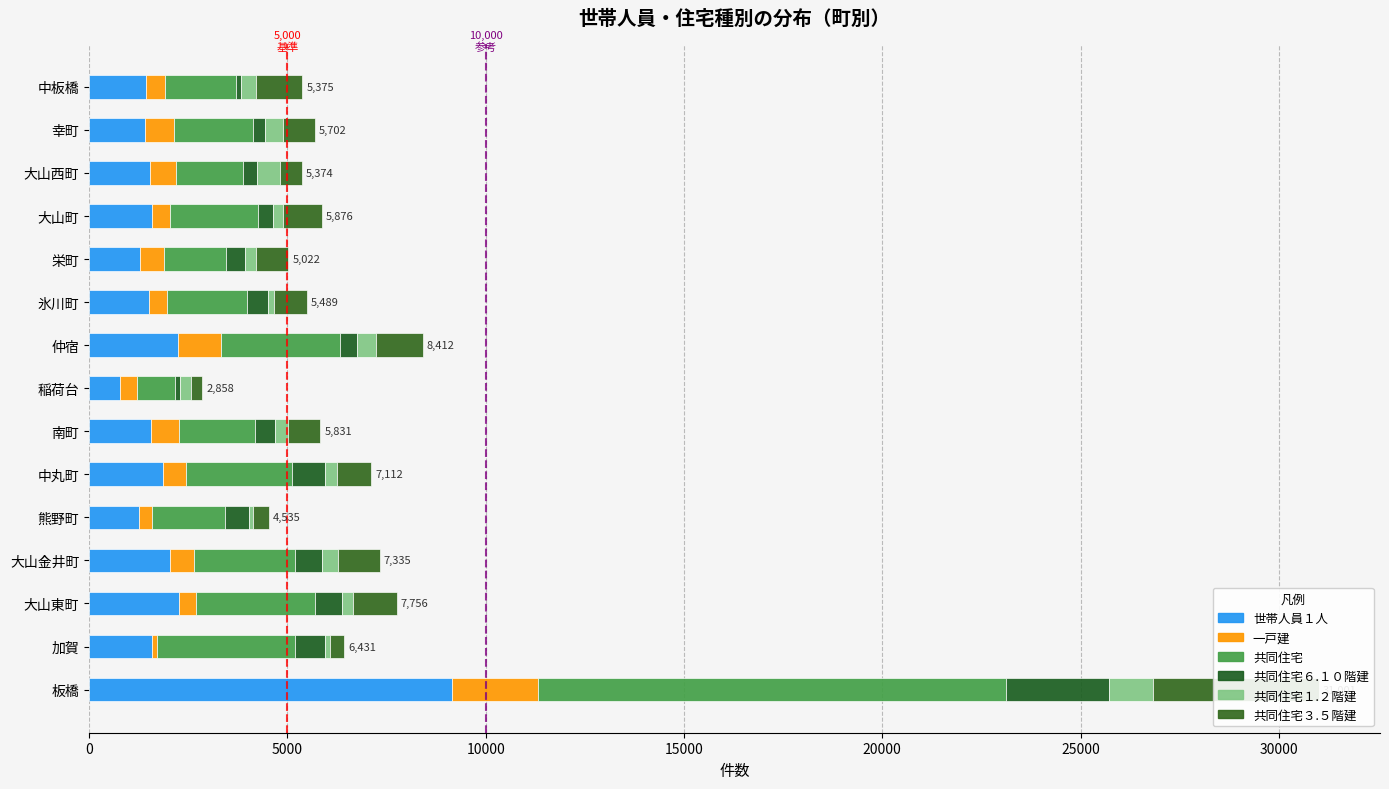

At how many categories does at least one series exceed 1611?

13